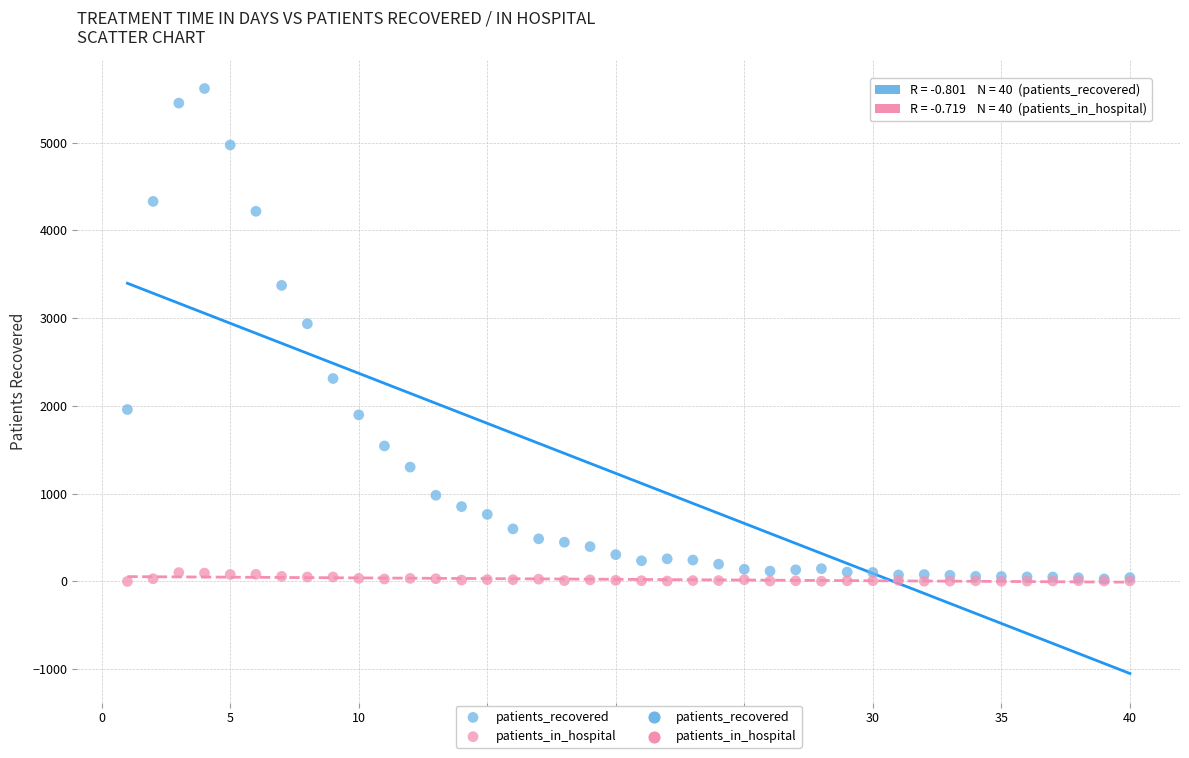

In the patients_recovered series, what Y value is closest to 2822?

2936